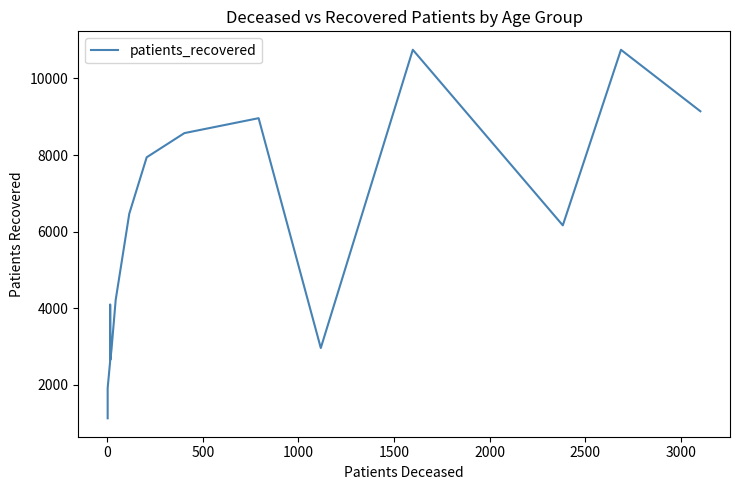

How many interior local valleys (lower than both neighbors) does the data have?

3